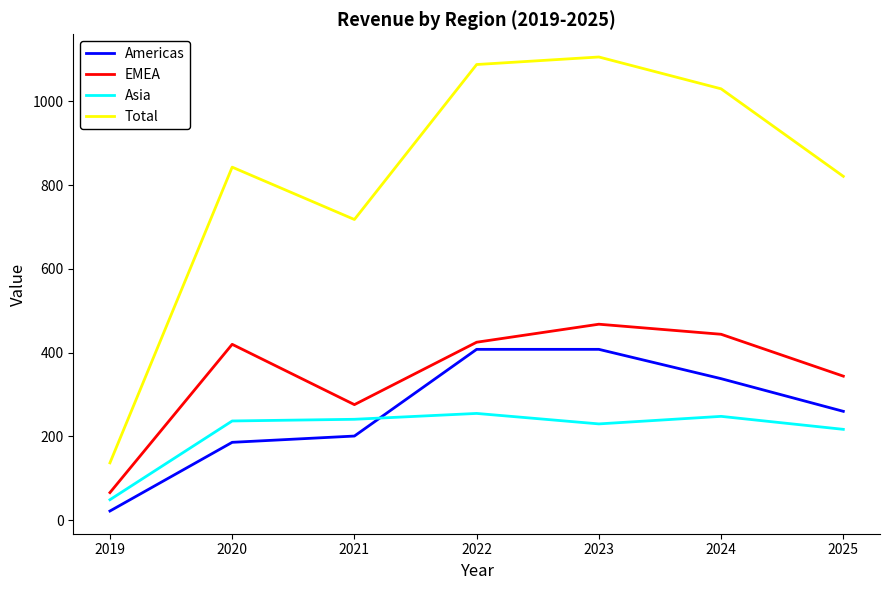

What is the highest value of the EMEA series?

468